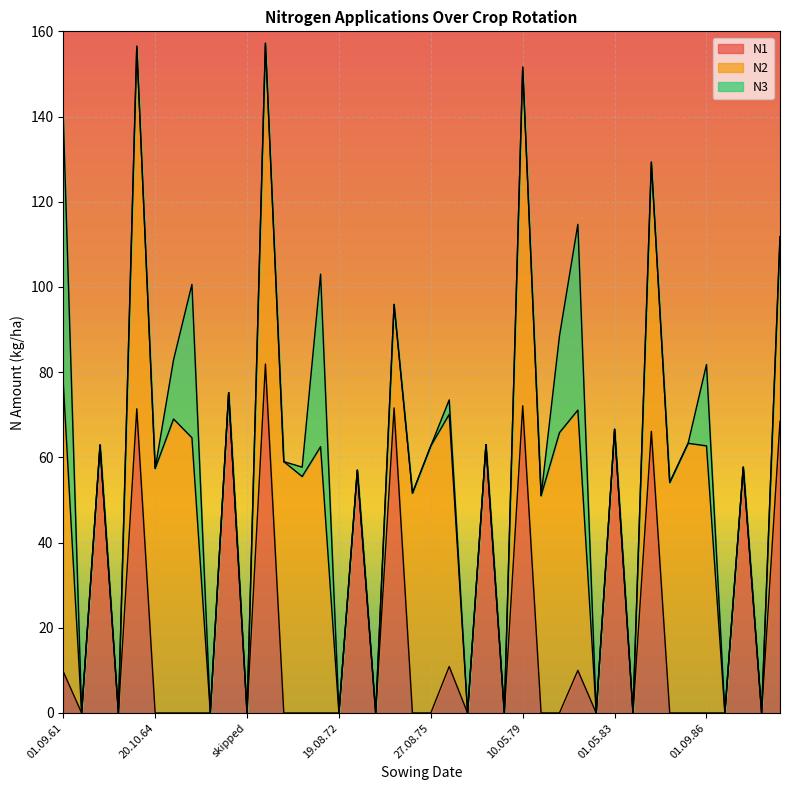

Which has a higher value, 20.08.77 or 01.09.61?

01.09.61